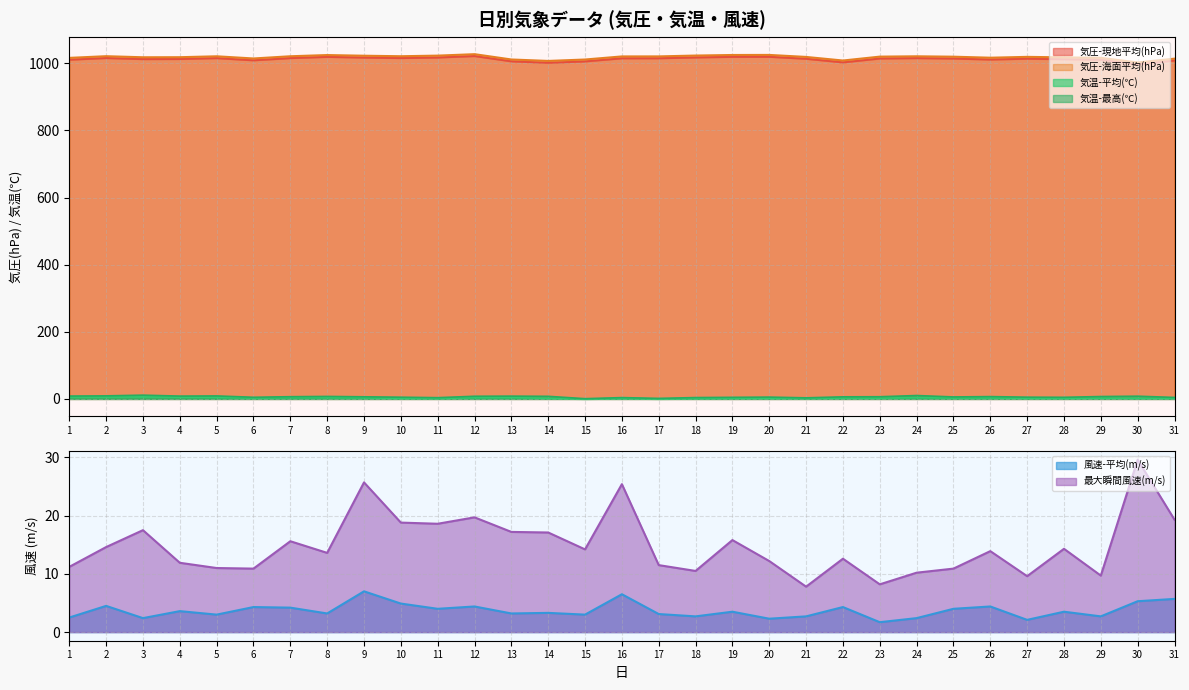

What is the value of the 気圧-海面平均(hPa) point at the 14th from the left?

1006.9